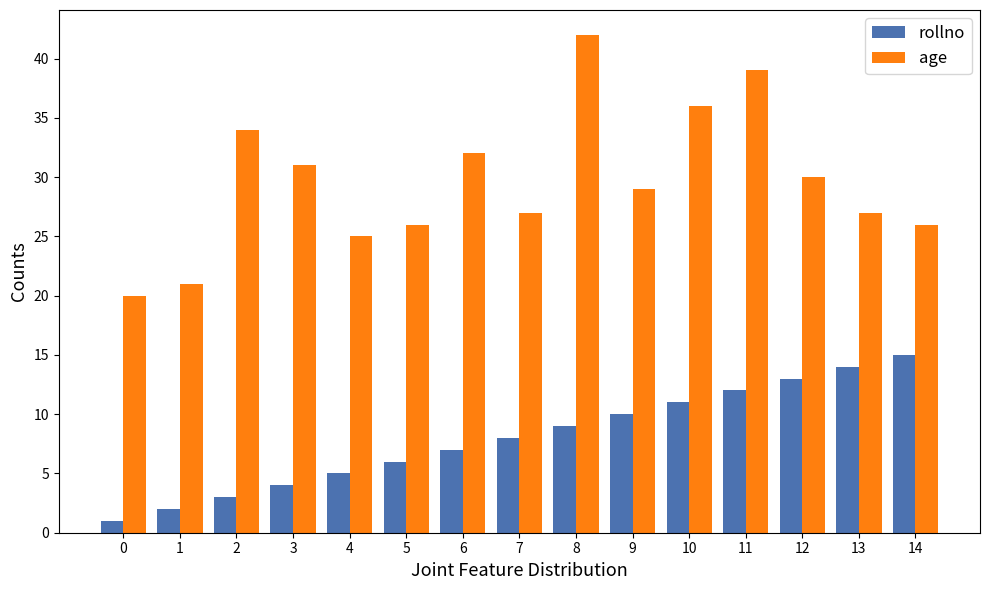

Does the chart contain stacked bars?

No